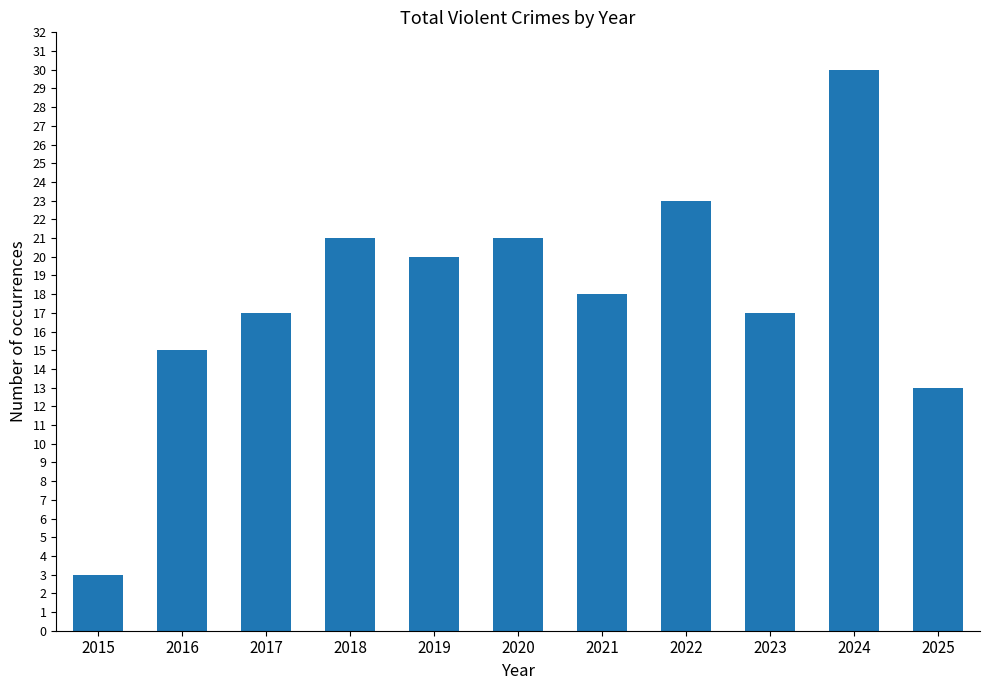

What is the sum of the values at 2016 and 2023?

32